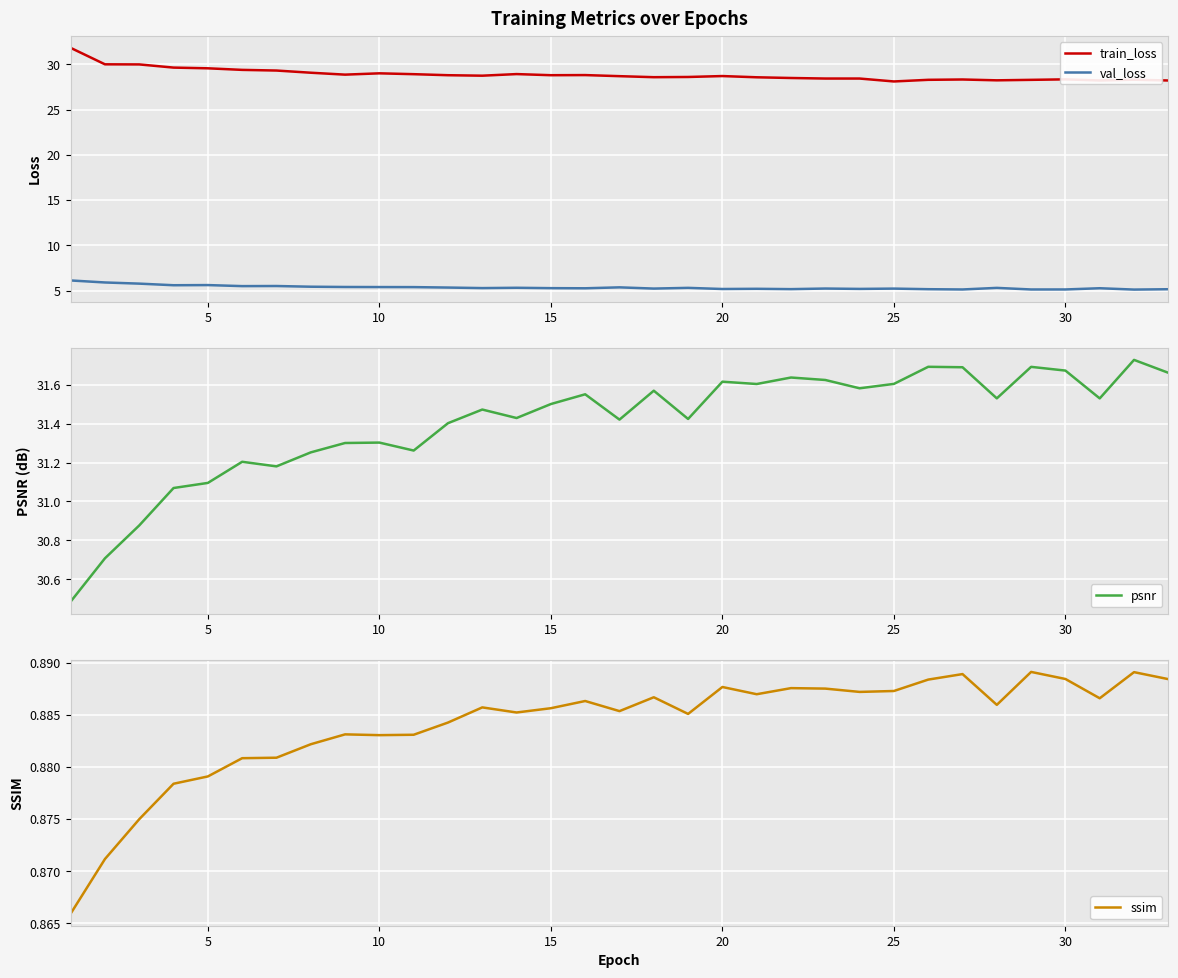

The value of val_loss at 10 is 5.4. True or false?

True